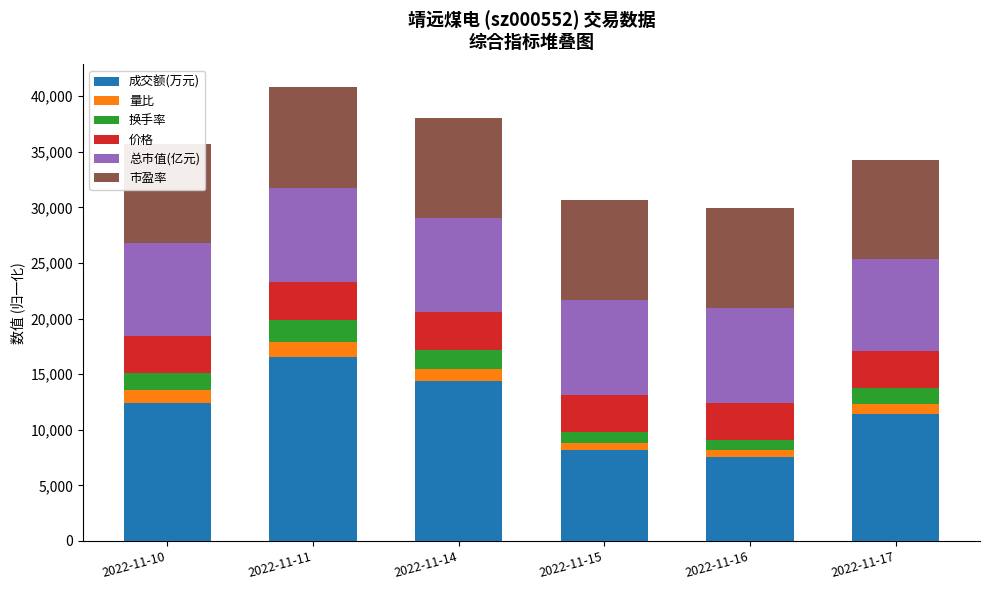

What is the average value of the 成交额(万元) series?

11730